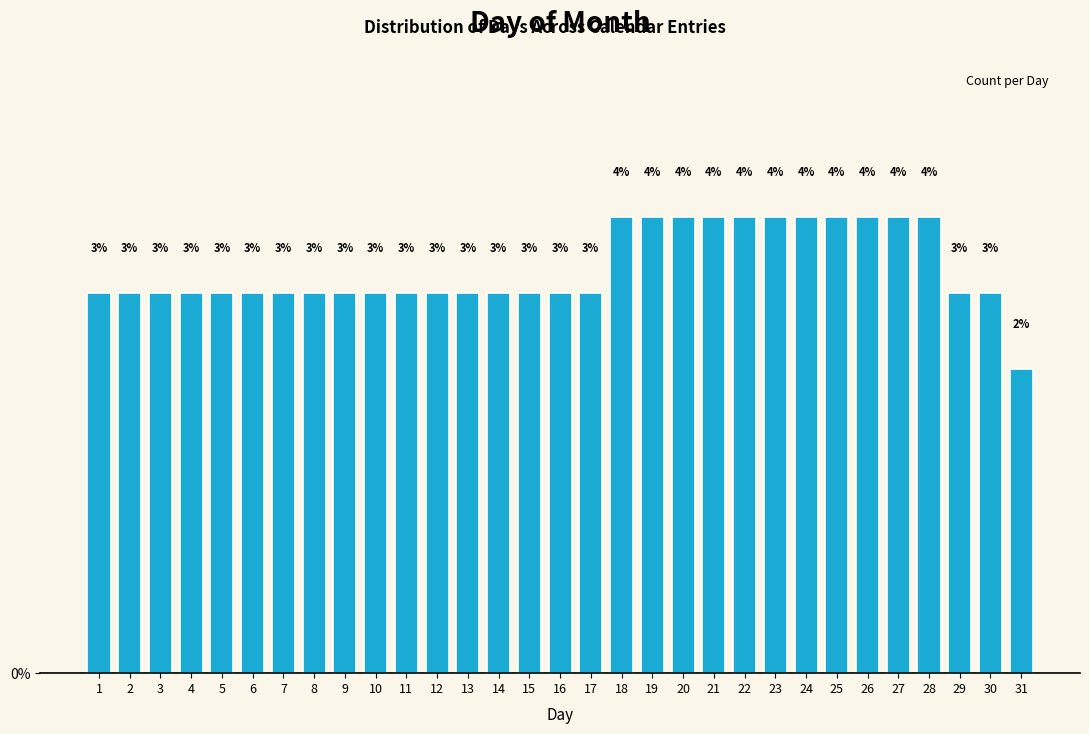

At which category does the chart reach its minimum across all series?

31